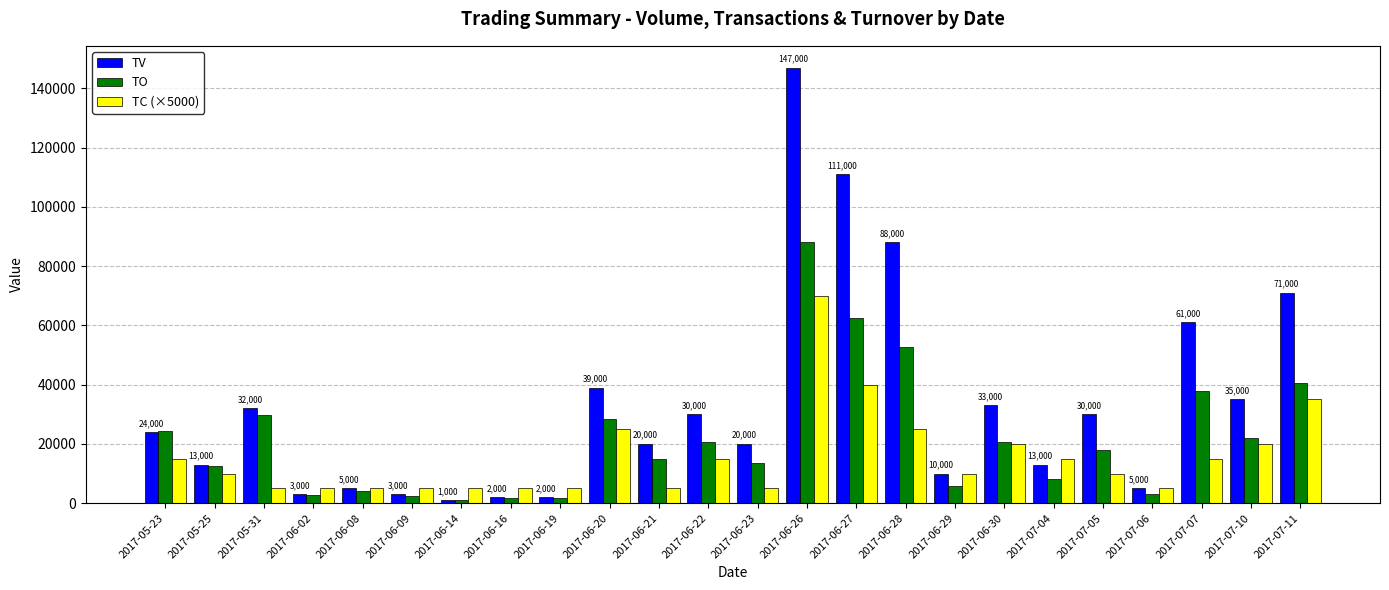

Is the value of TO at 2017-06-26 greater than the value of TV at 2017-06-19?

Yes